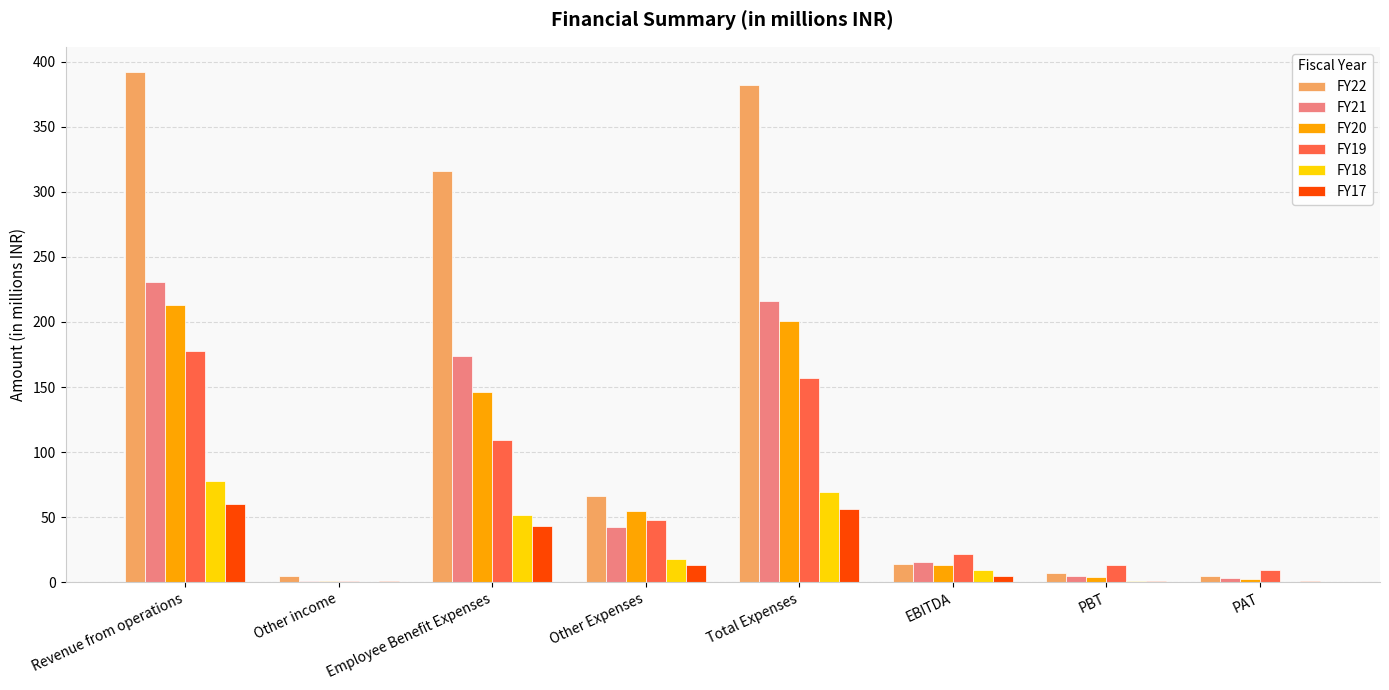

The FY17 series shows 0.9 at PAT. True or false?

True